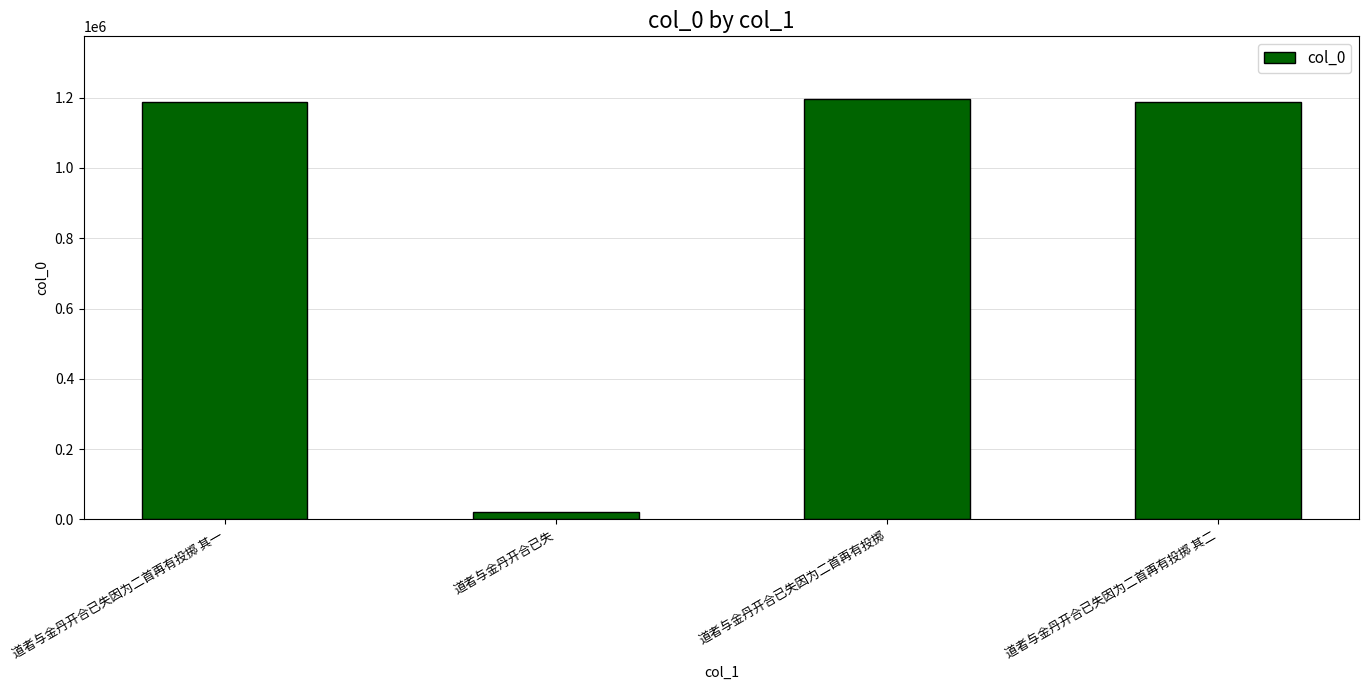

True or false: the data shows 1188582 at 道者与金丹开合已失因为二首再有投掷 其二.

True